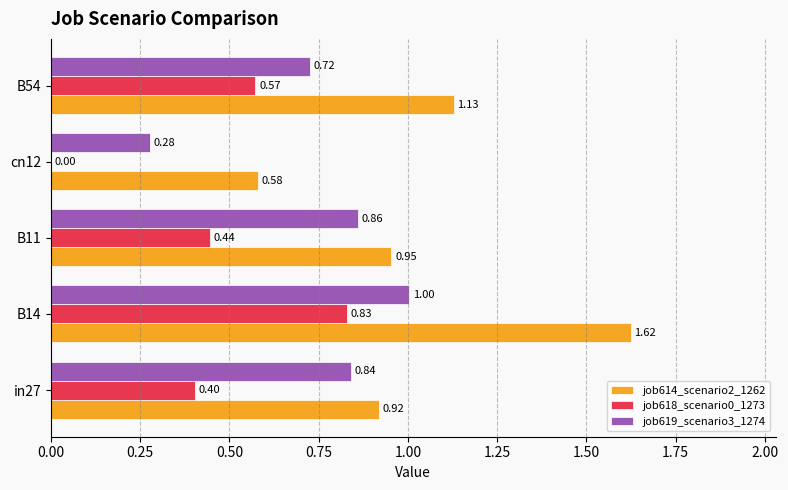

Which series has the widest spread of values?

job614_scenario2_1262